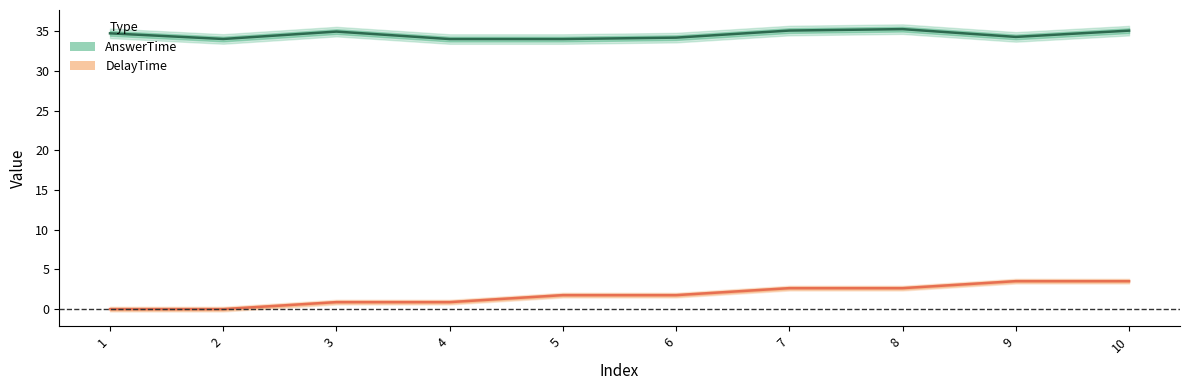

True or false: DelayTime and AnswerTime intersect in this chart.

False